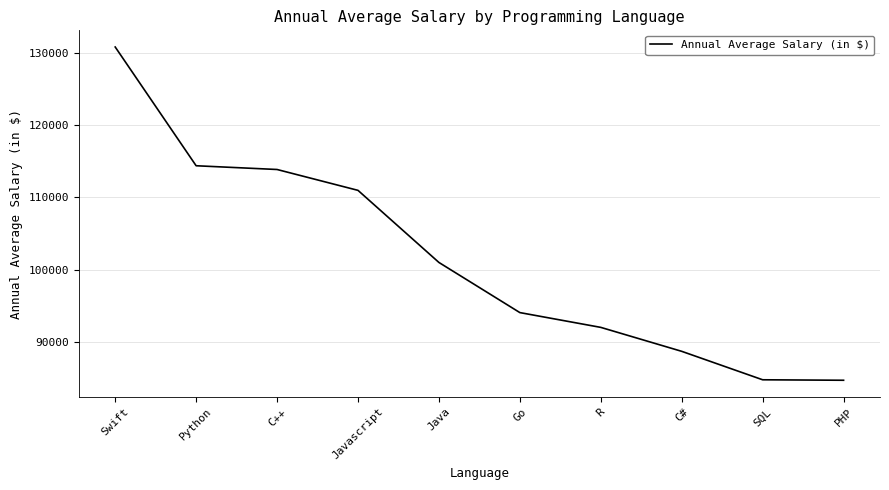

Where is the data nearest to the value 107764?

Javascript